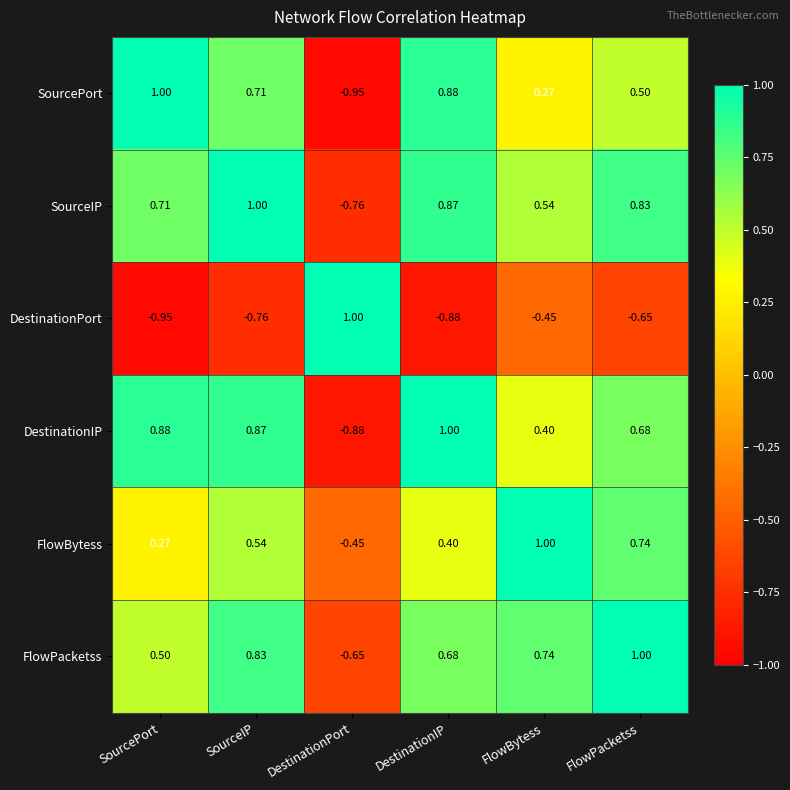

Which series changed the most between SourceIP and FlowBytess?

DestinationIP